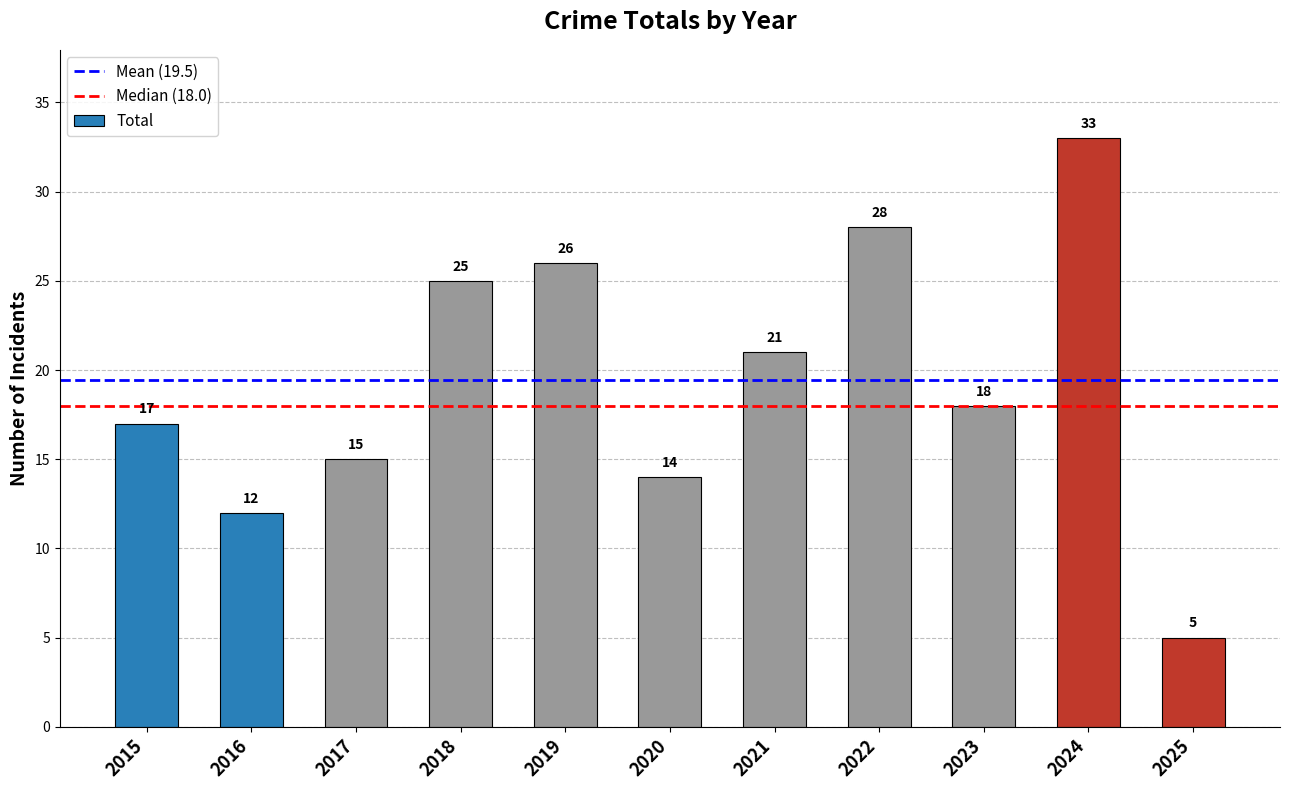

List the labels in order of value, largest first.

2024, 2022, 2019, 2018, 2021, 2023, 2015, 2017, 2020, 2016, 2025